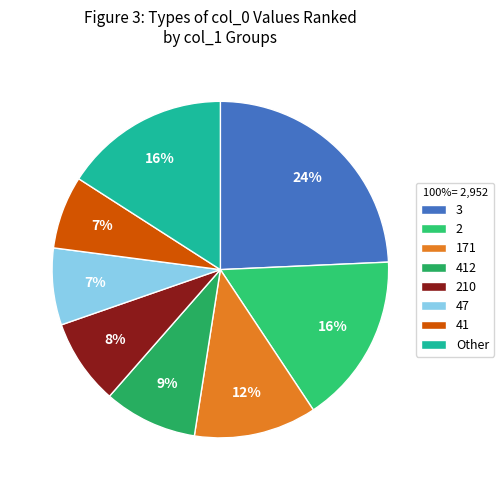

To the nearest percent, what is the average slice percentage?

12%